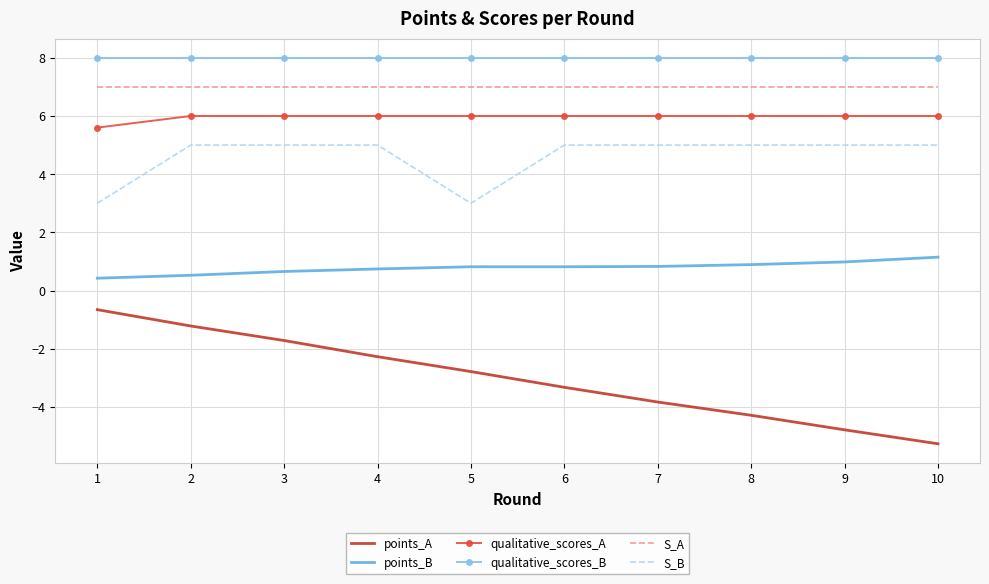

True or false: qualitative_scores_B and S_B cross at least once.

False